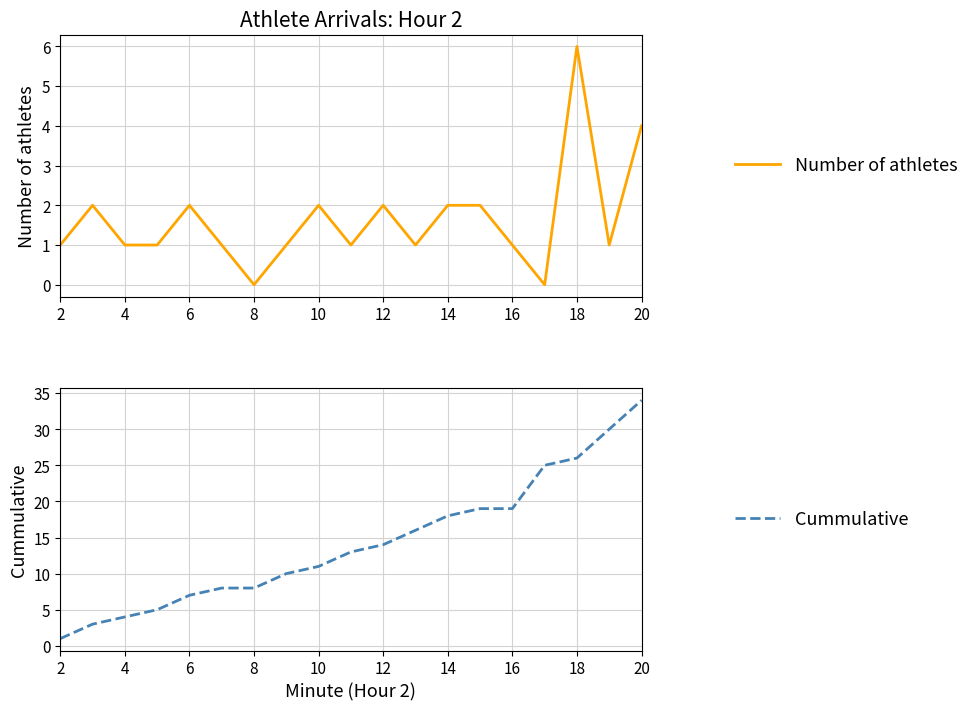

Which series changed the most between 8 and 14?

Cummulative